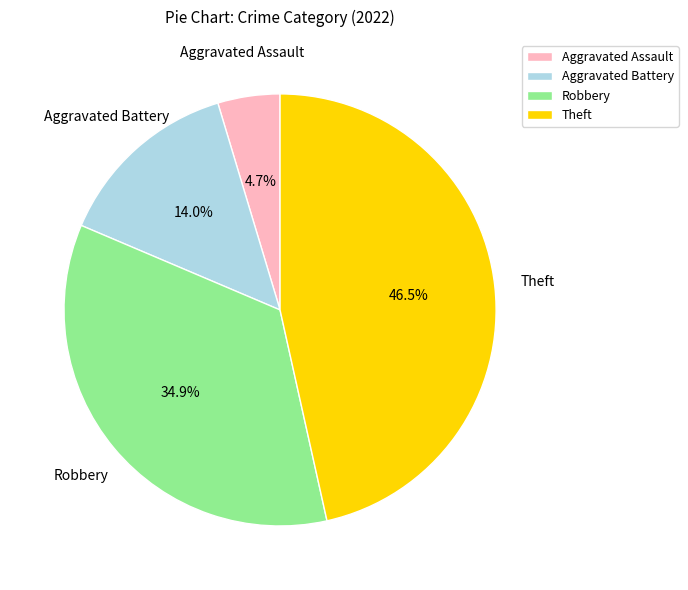

How many segments does this pie chart have?

4